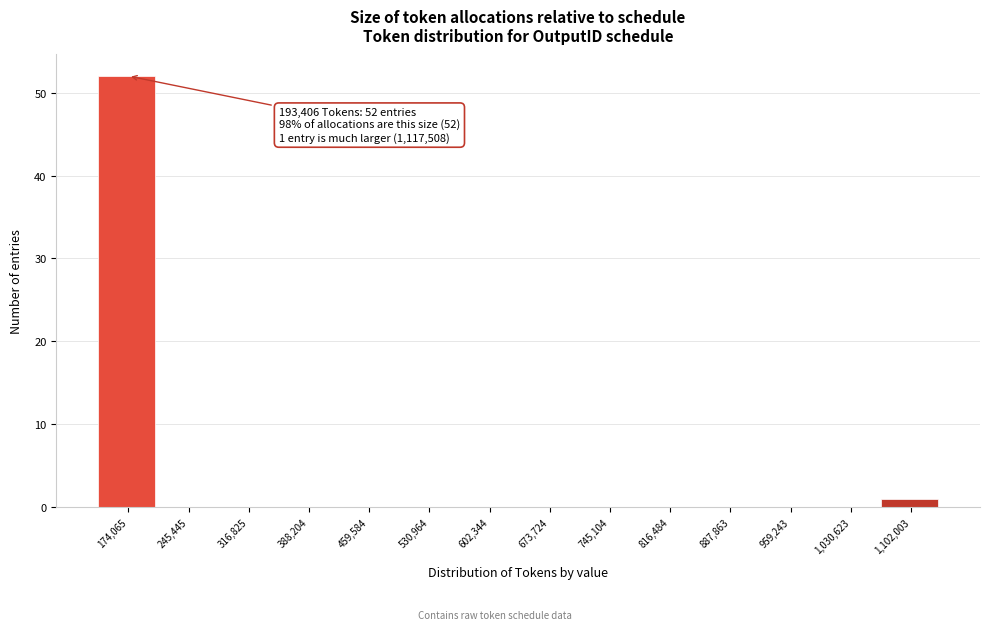

What is the sum of all values?

53